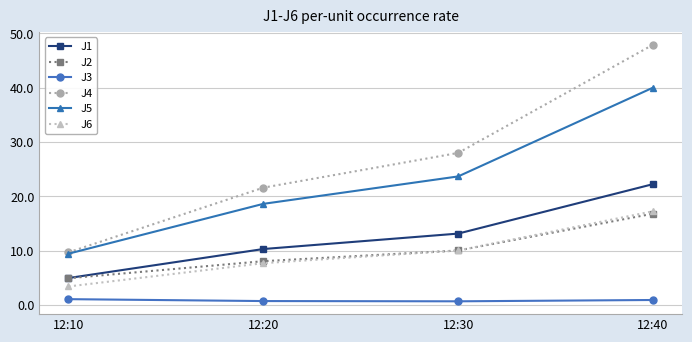

How many values in the J1 series are below 13?

2